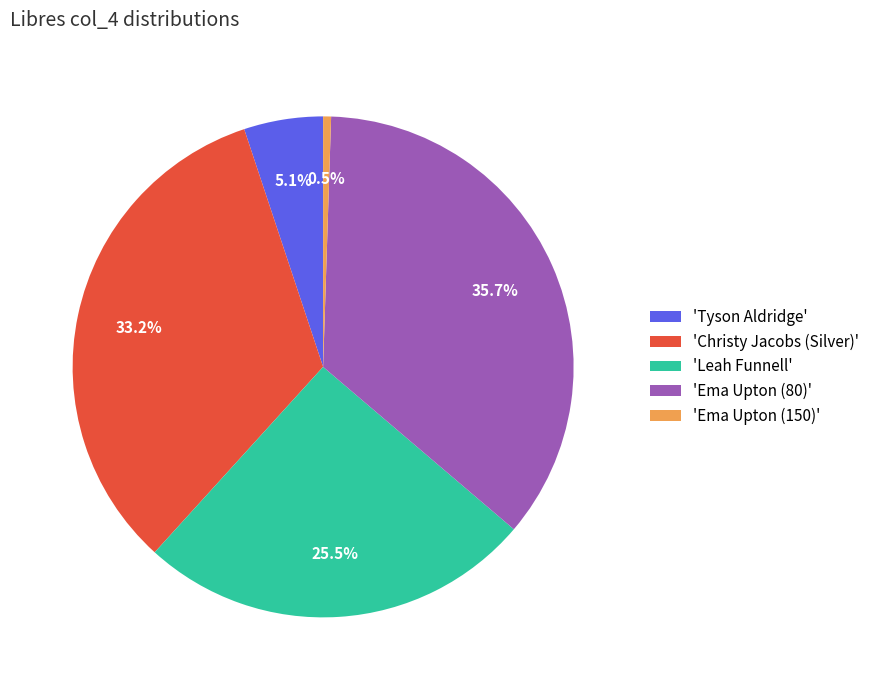

Does any single category account for the majority?

No